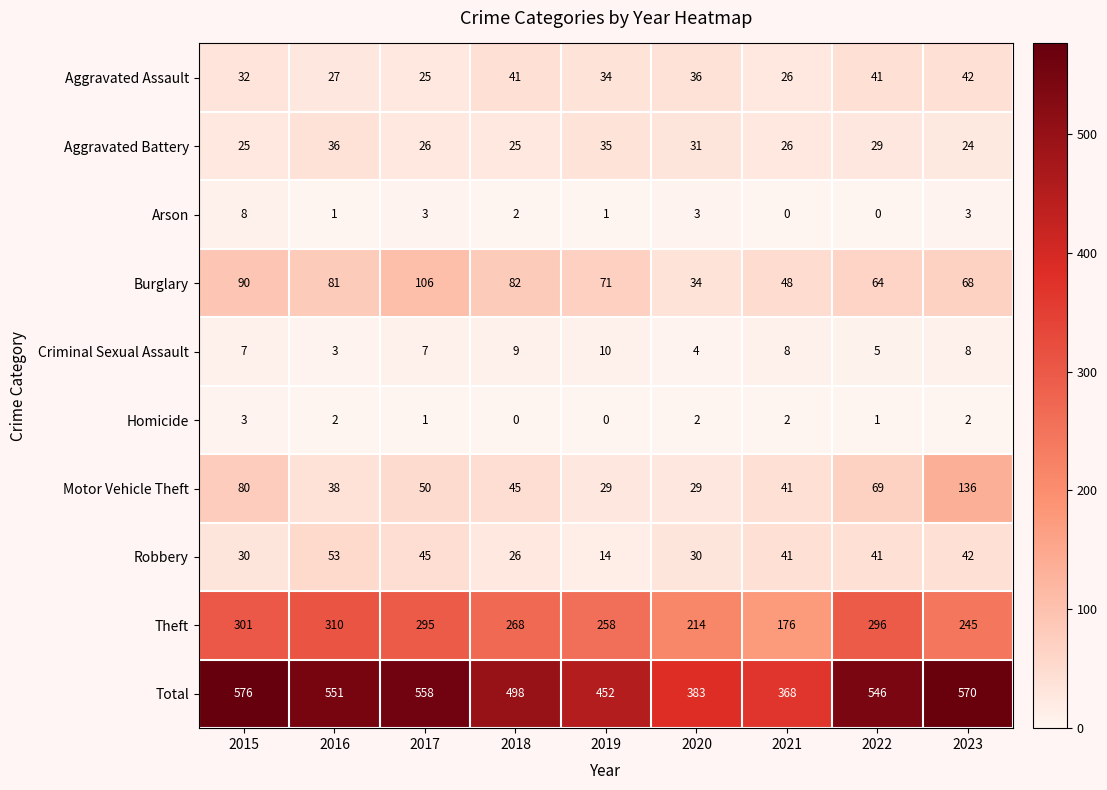

What is the difference between the second highest and minimum values in the Total series?

202